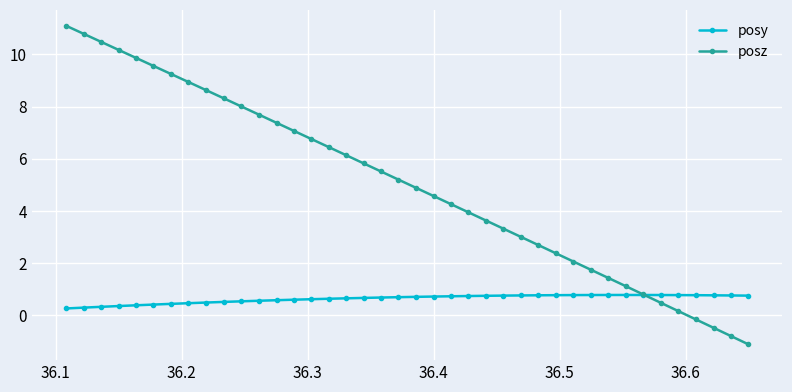

How many data points in posz are less than 5?

20